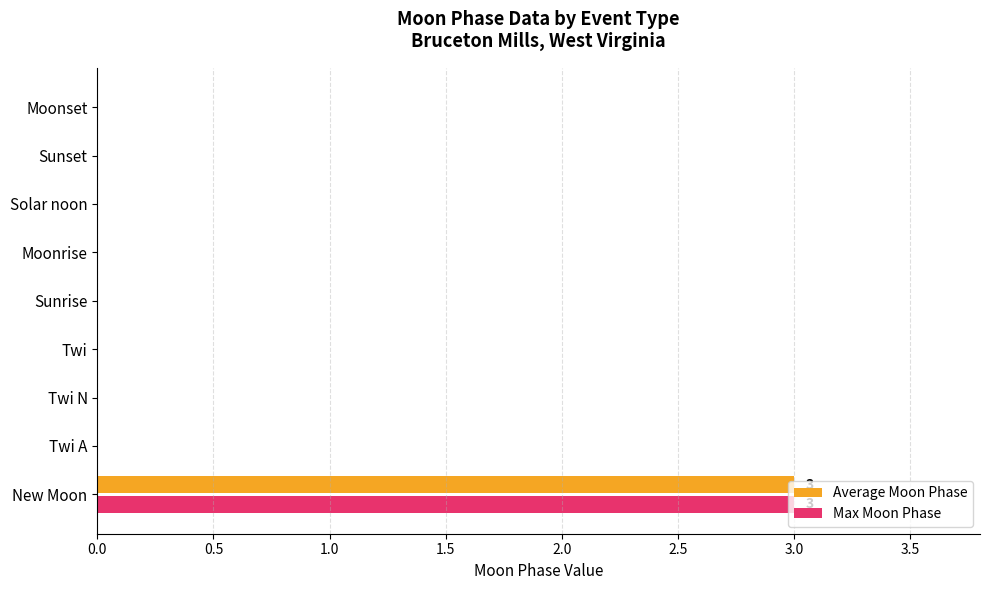

The Max Moon Phase series shows 2 at Solar noon. True or false?

False